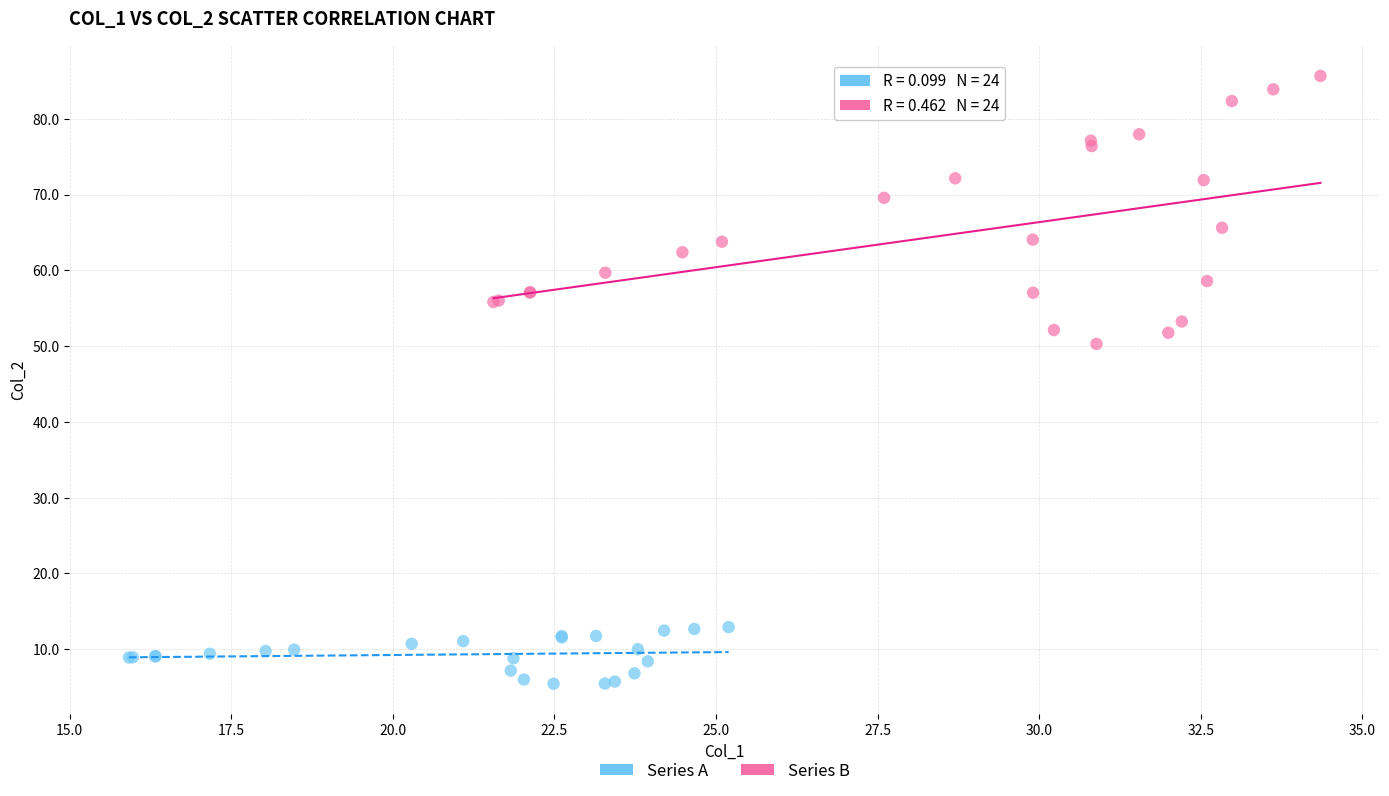

Which series contains the lowest Y value?

Series A